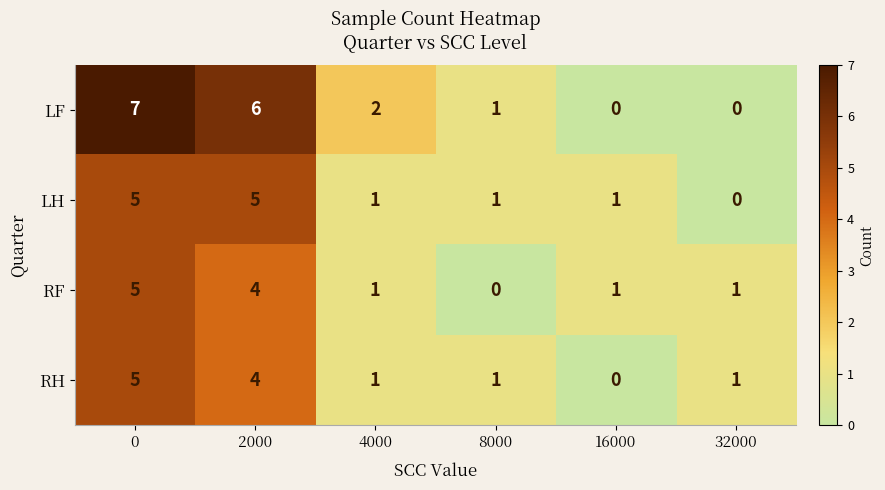

How many values in the RF series are below 1?

1